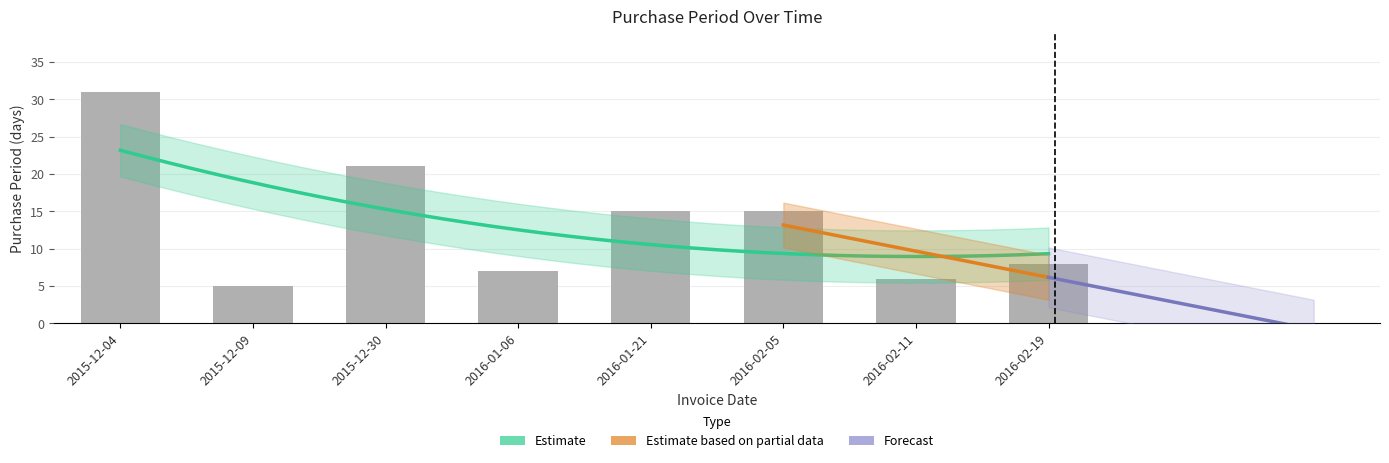

What is the difference between the second highest and minimum values?

16